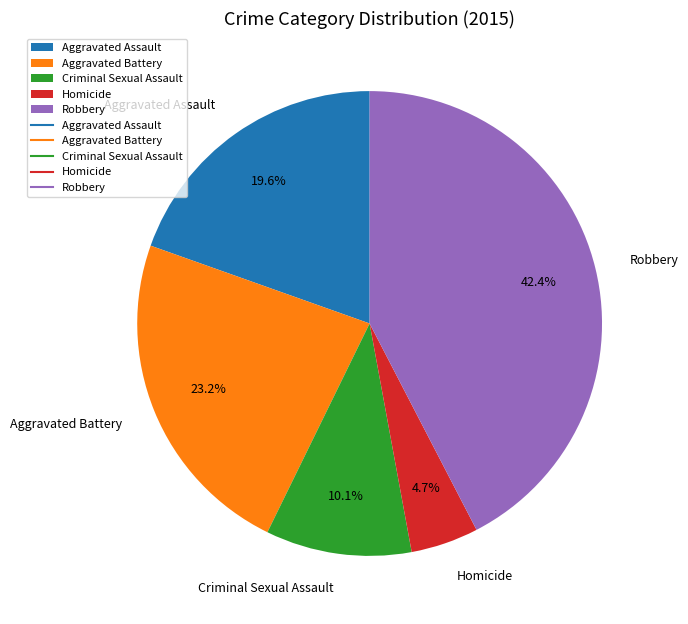

Is it true that Aggravated Assault is 20% of the pie?

True